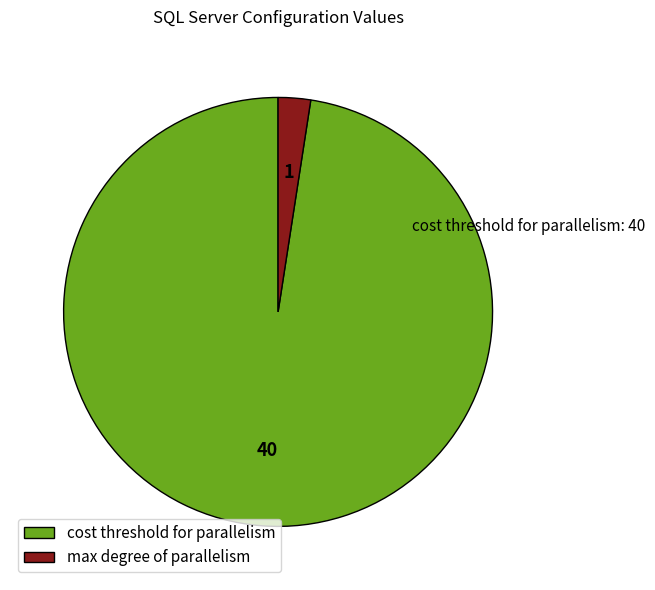

True or false: max degree of parallelism accounts for 2% of the total.

True